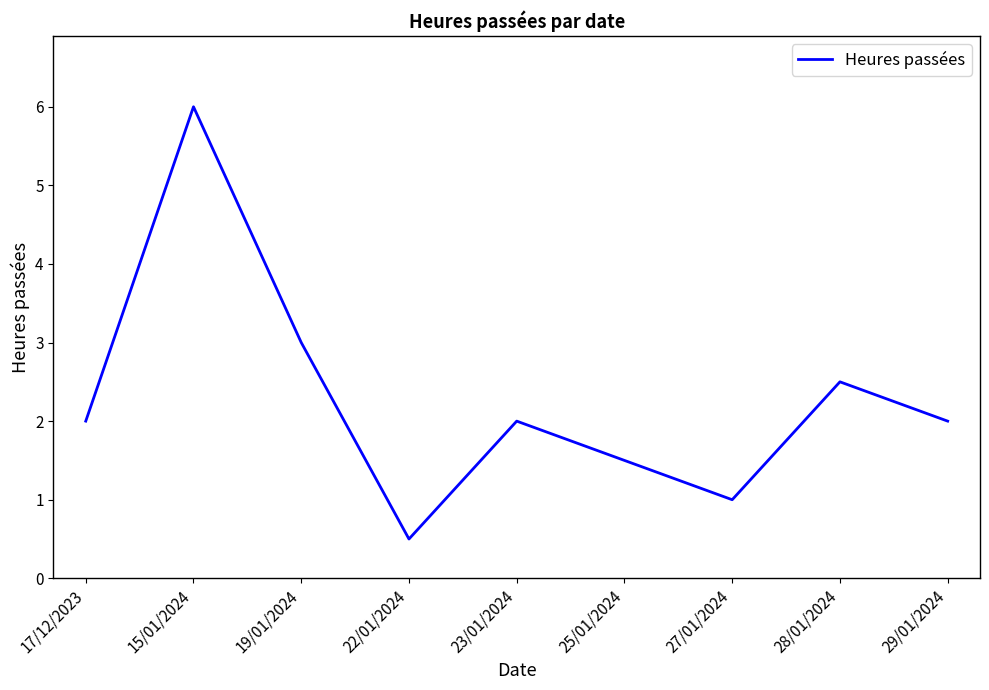

What is the difference between the values at 22/01/2024 and 25/01/2024?

1.0